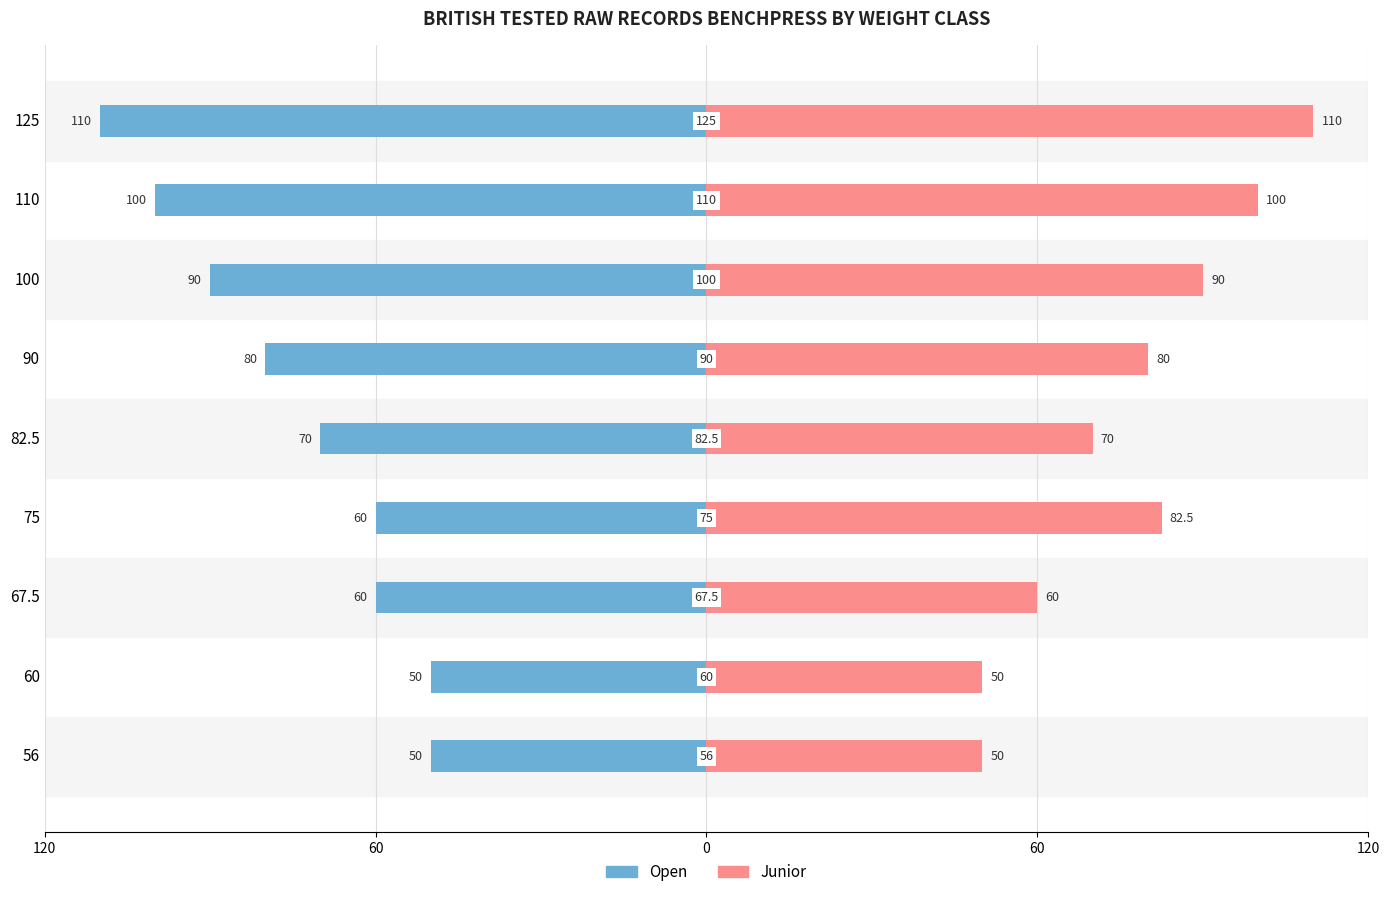

What are all the series names shown in the legend?

Open, Junior